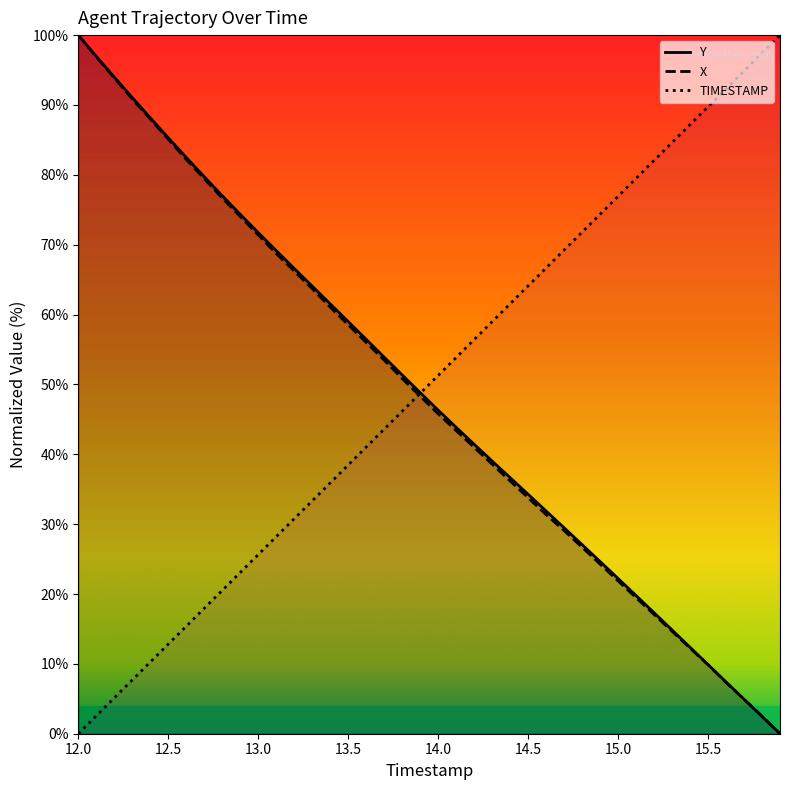

The value of X at 15.0 is 34.4. True or false?

False